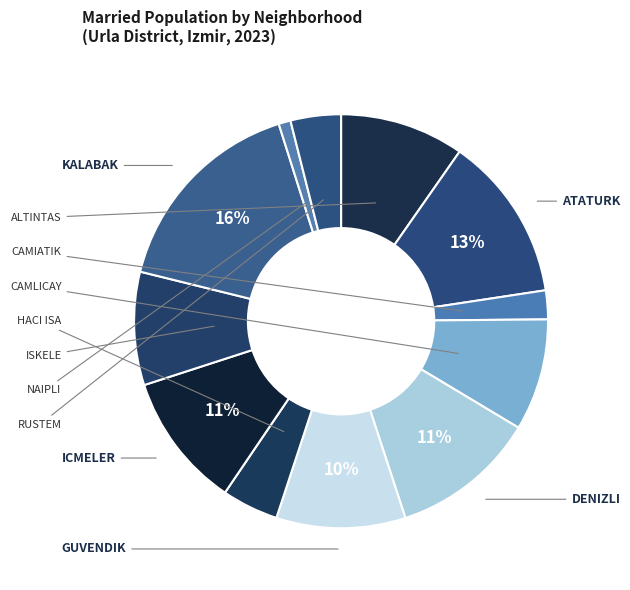

Count the number of slices in the pie.

12